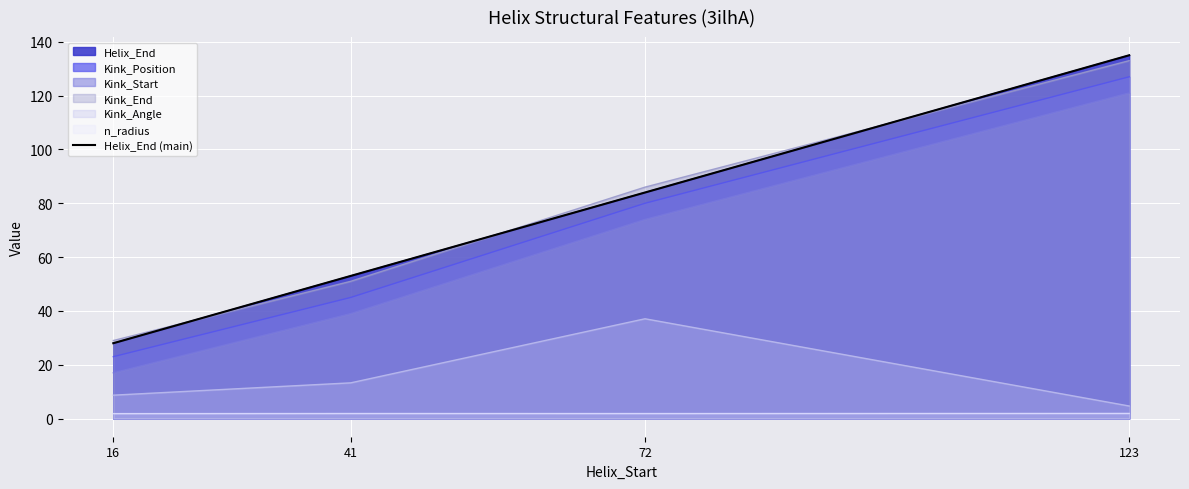

What is the maximum value shown in the chart?

135